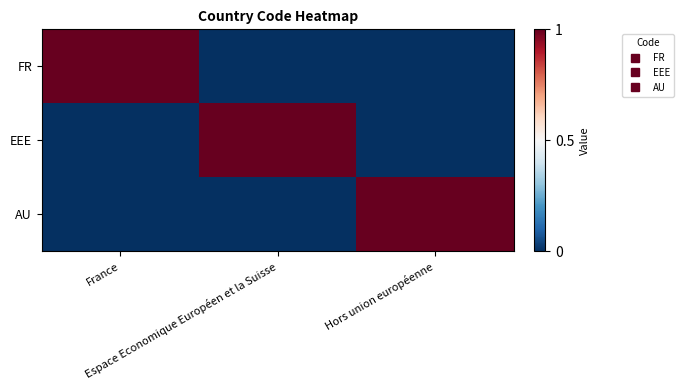

What is the greatest value displayed?

1